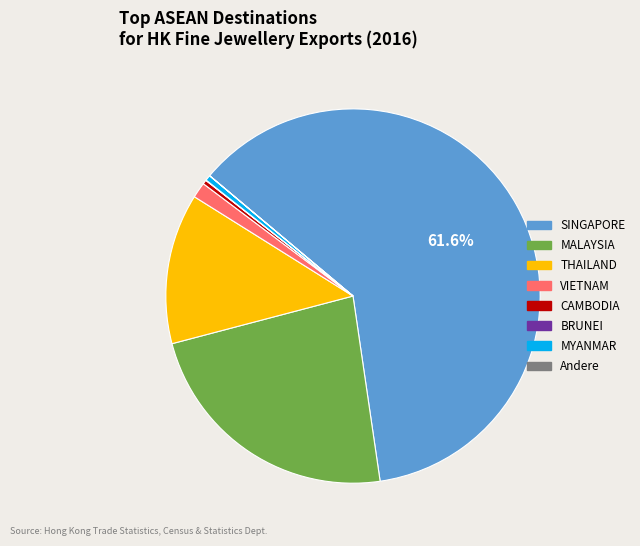

Is there any slice that represents more than half of the pie?

Yes